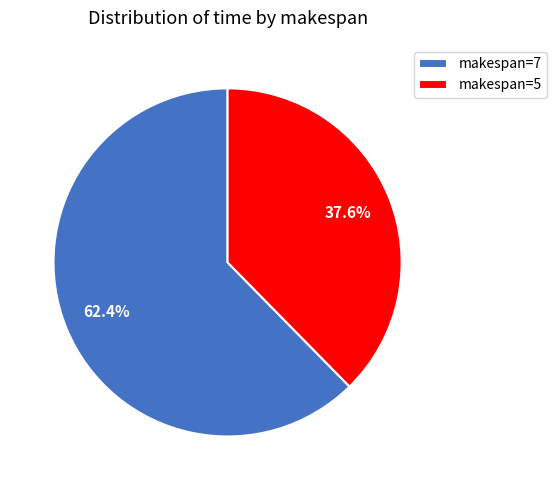

Which category accounts for the majority?

makespan=7